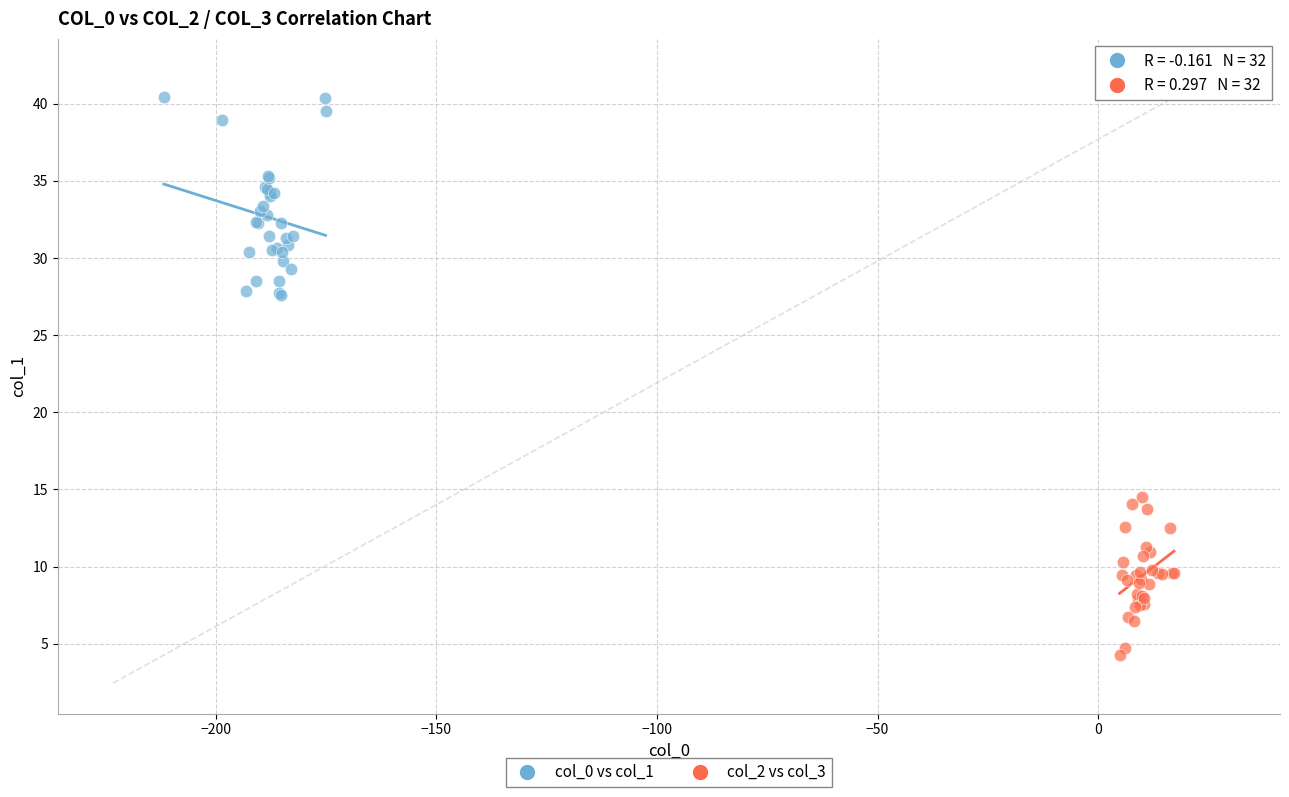

What are all the series names shown in the legend?

col_0 vs col_1, col_2 vs col_3